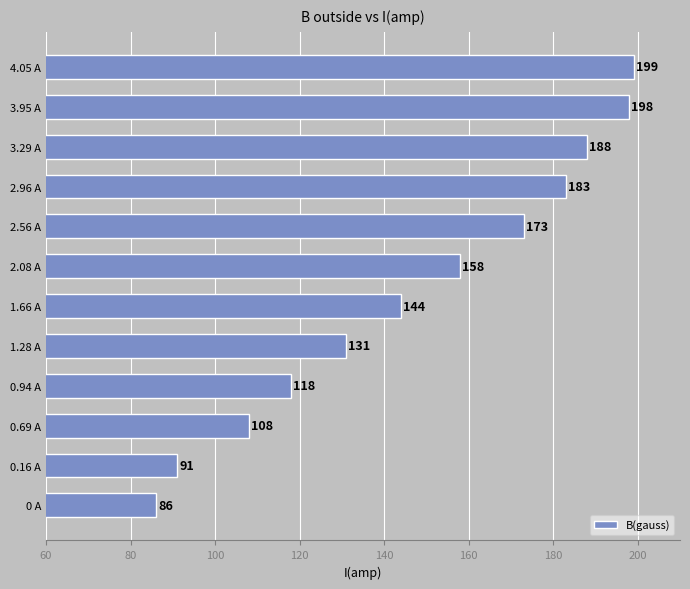

Between 0.94 A and 0.16 A, which is larger?

0.94 A